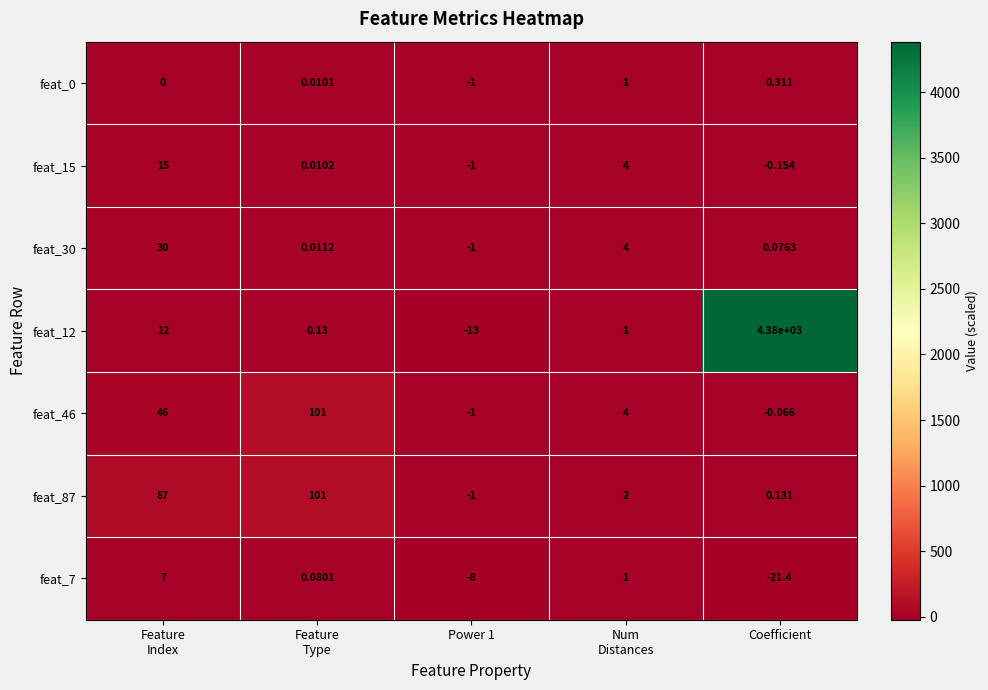

Which series has the largest range (max minus min)?

feat_12